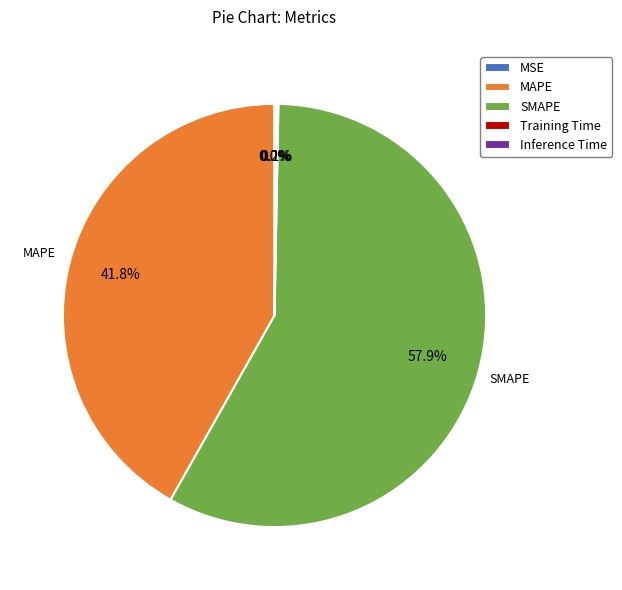

How much of the chart is everything except SMAPE?

42.1%